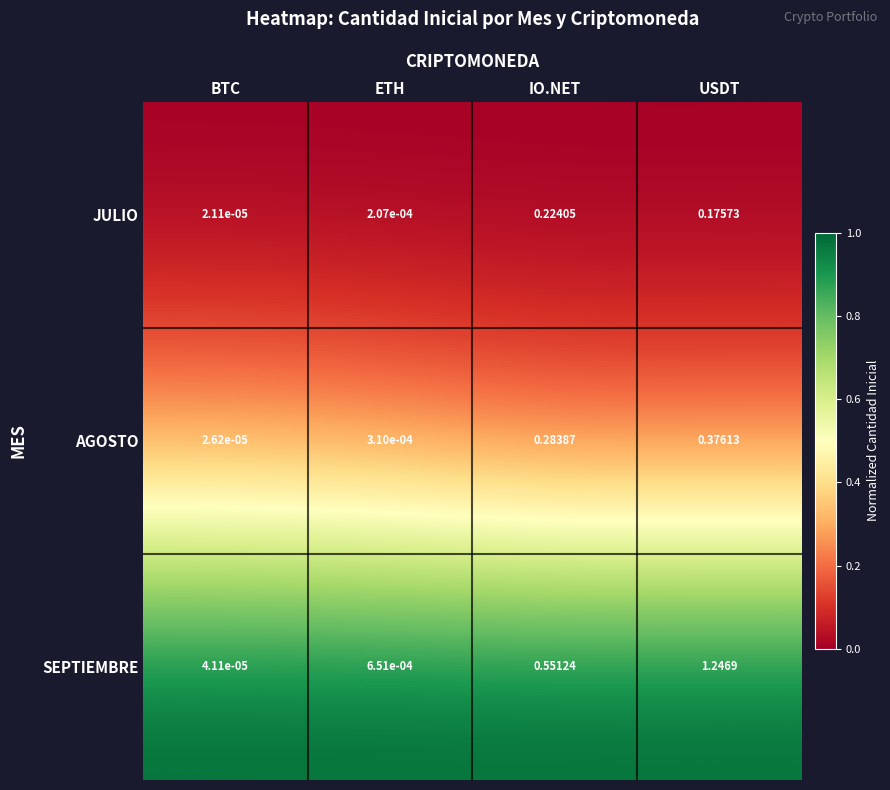

At which label does JULIO reach its minimum?

BTC